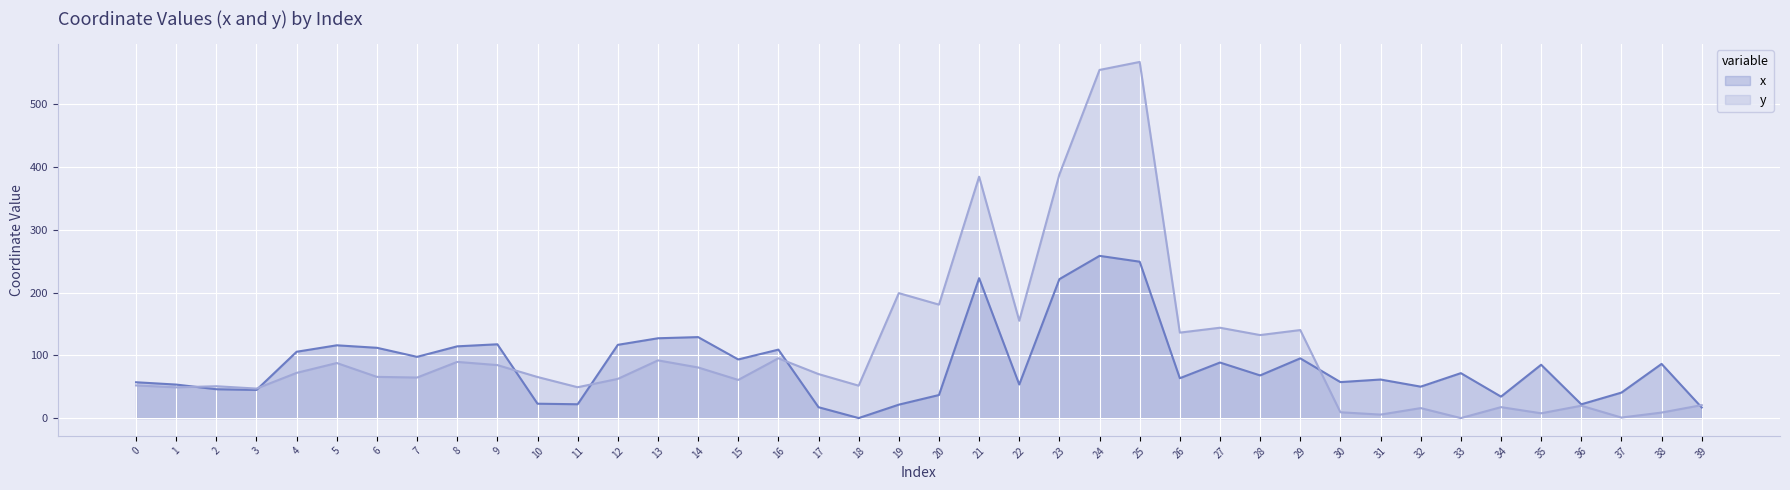

Between 13 and 15, which series saw the biggest shift?

x